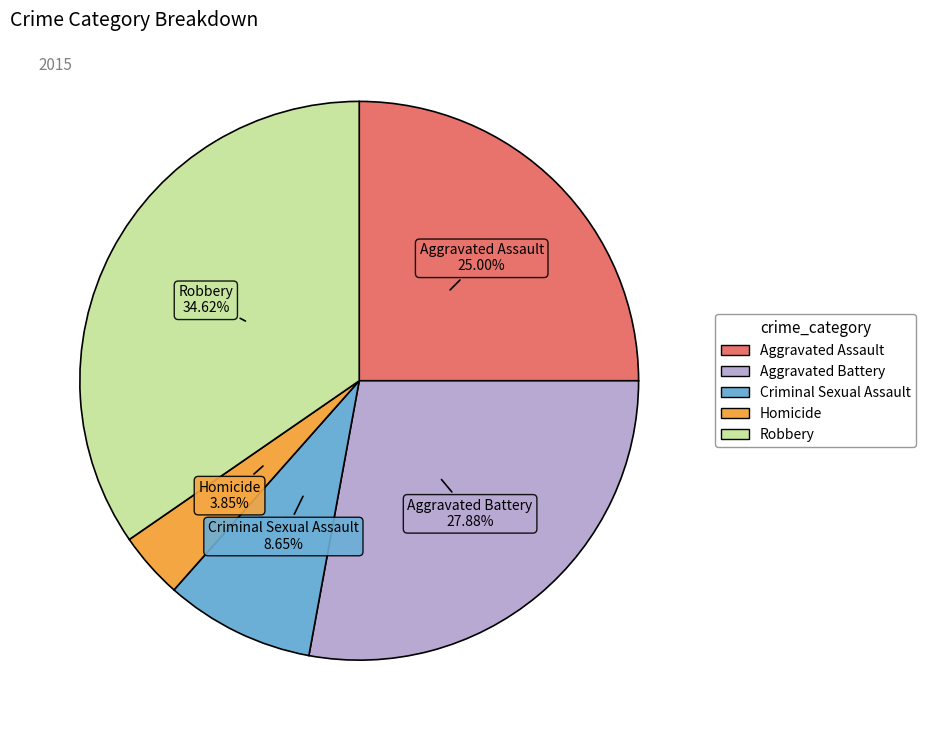

To the nearest percent, what portion does Aggravated Assault represent?

25%